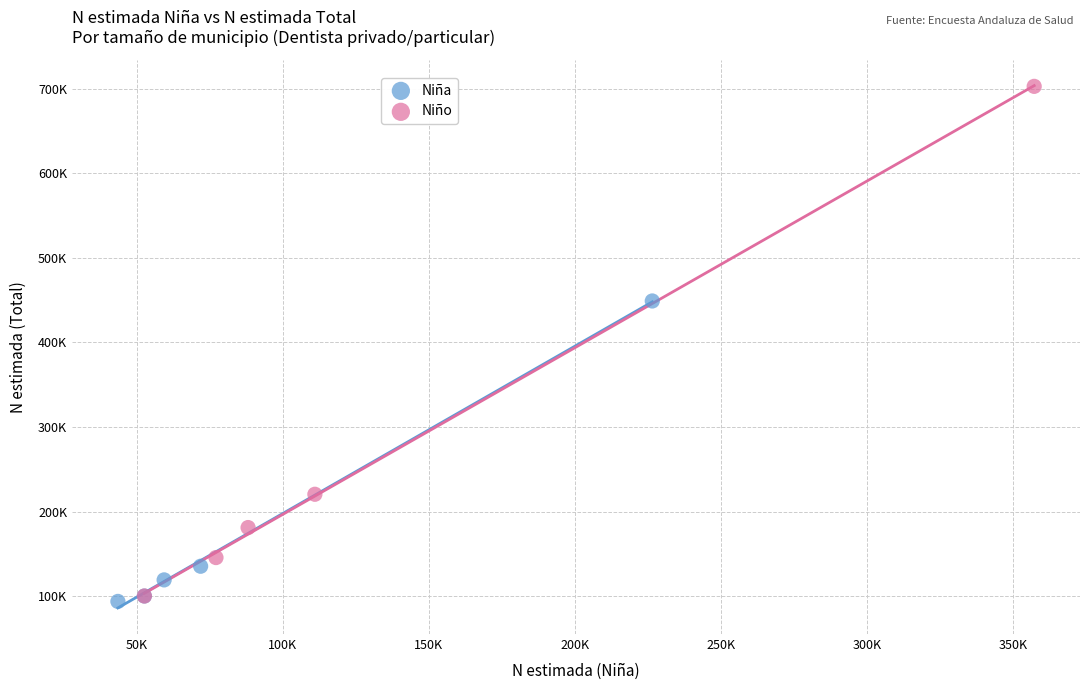

What are all the series names shown in the legend?

Niña, Niño